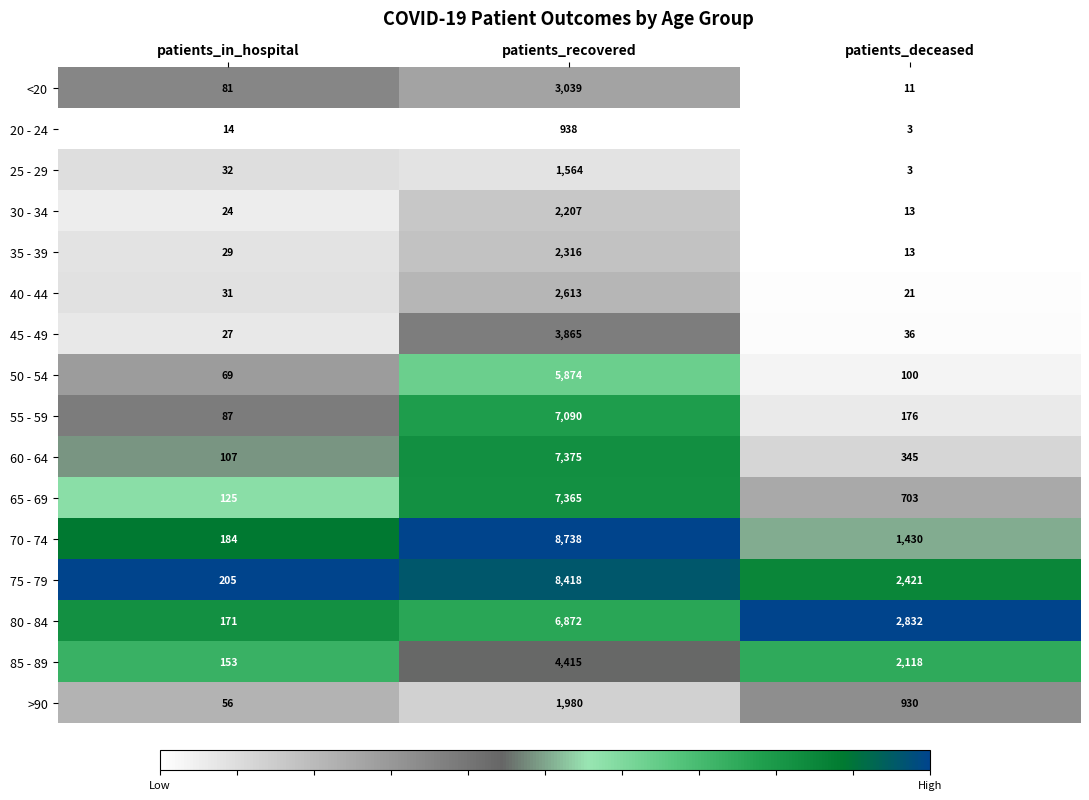

Which category has the lowest value across all series?

patients_deceased